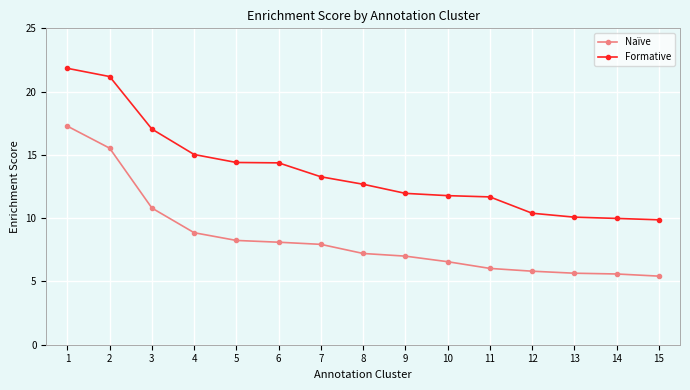

Is the value of Formative at 6 greater than the value of Naïve at 13?

Yes